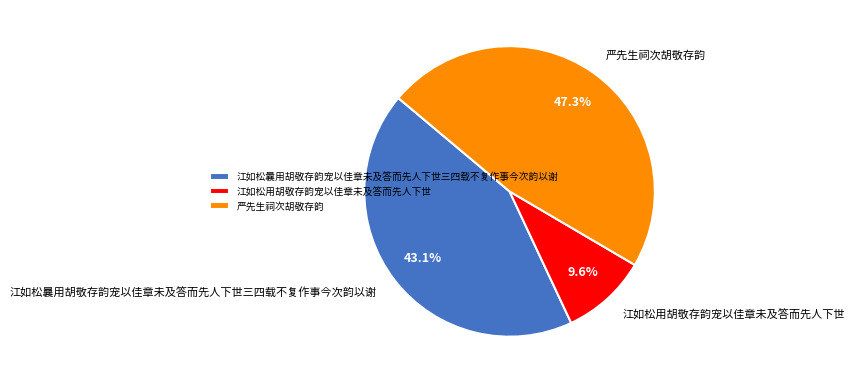

What is the ratio of the value at 江如松曩用胡敬存韵宠以佳章未及答而先人下世三四载不复作事今次韵以谢 to the value at 严先生祠次胡敬存韵?

0.9